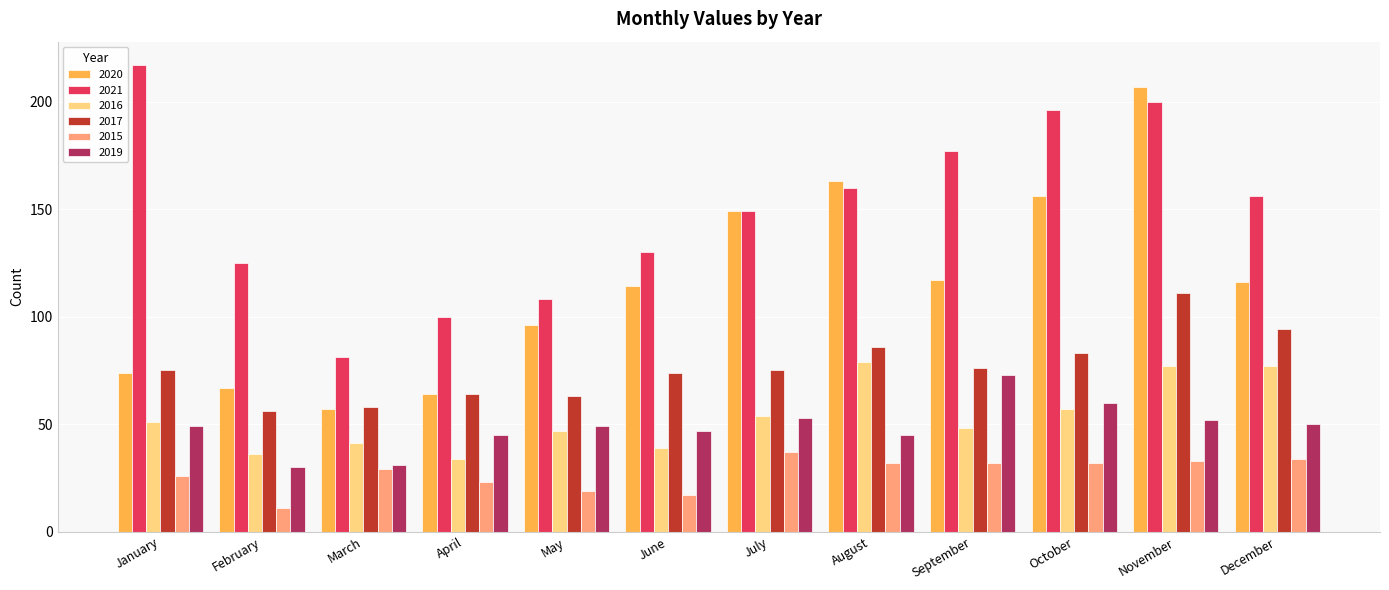

At June, list the series in order from smallest to largest.

2015, 2016, 2019, 2017, 2020, 2021